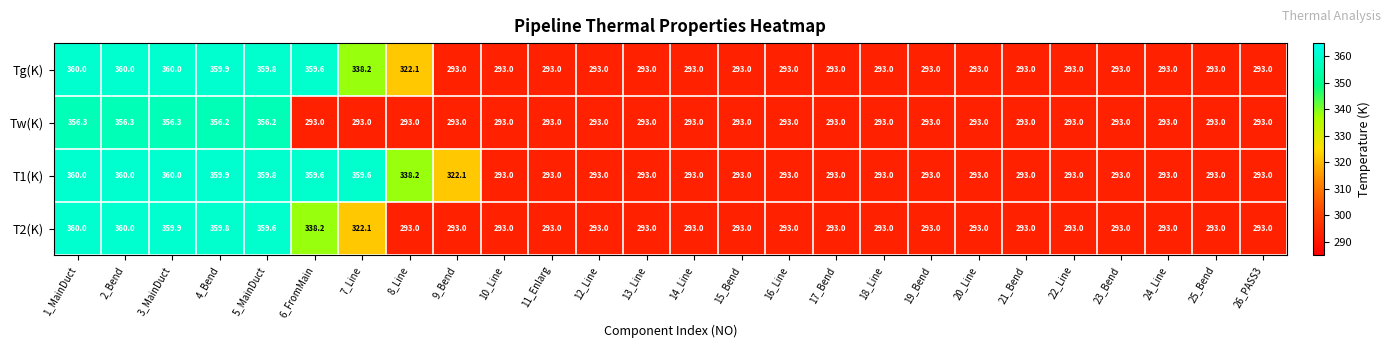

What is the difference between the highest and lowest values at 8_Line?

45.2